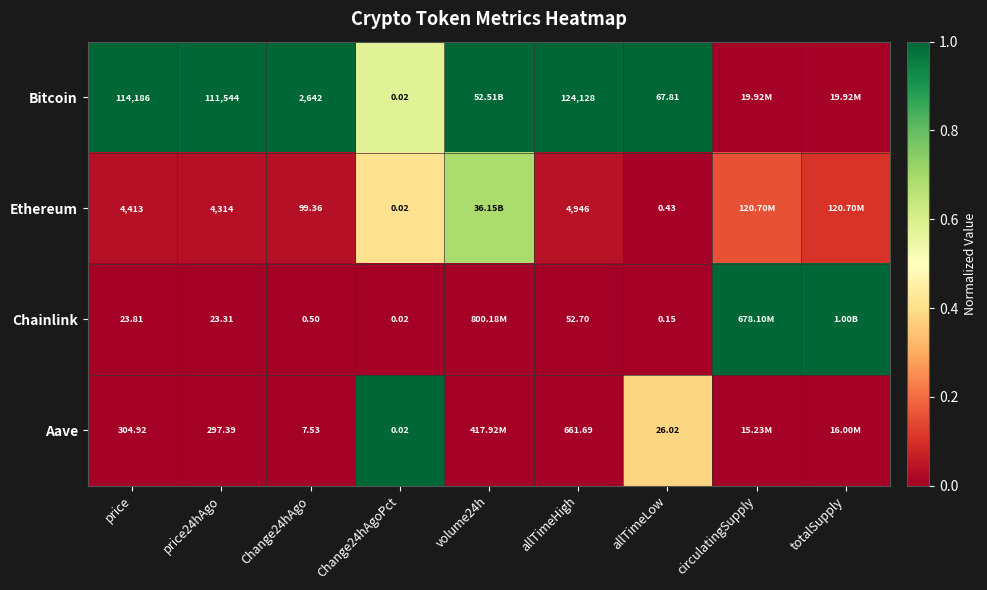

At allTimeLow, list the series in order from largest to smallest.

Bitcoin, Aave, Ethereum, Chainlink